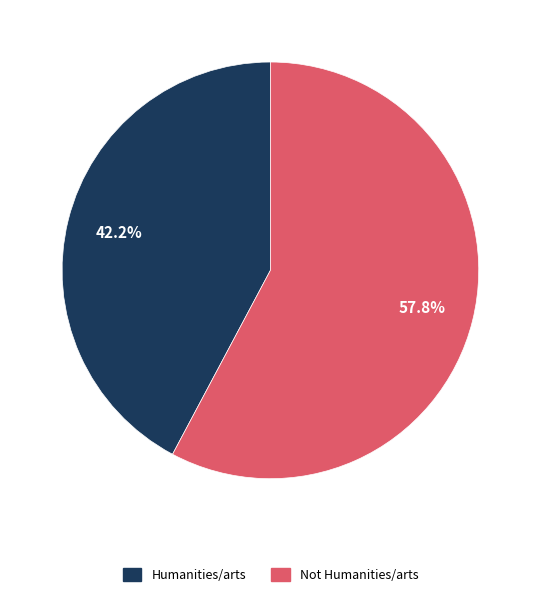

What is the largest slice in the pie chart?

Not Humanities/arts